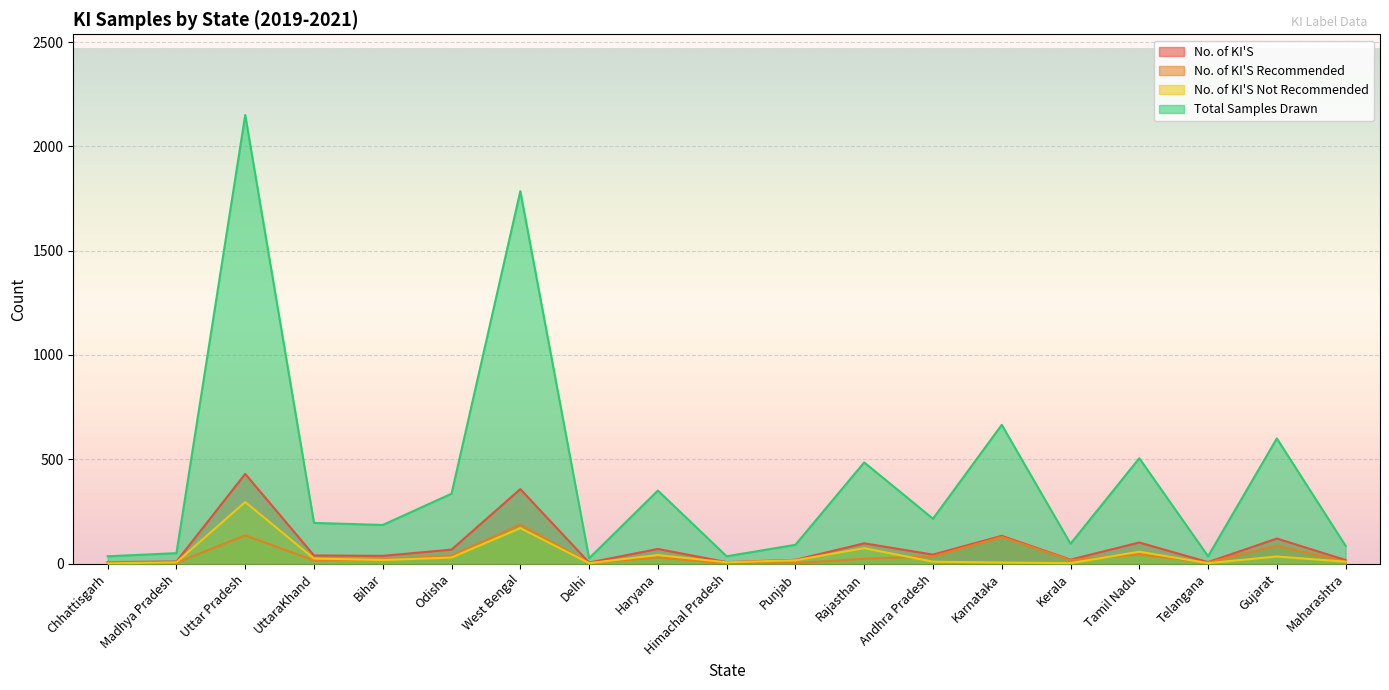

The value of No. of KI'S at UttaraKhand is 20. True or false?

False